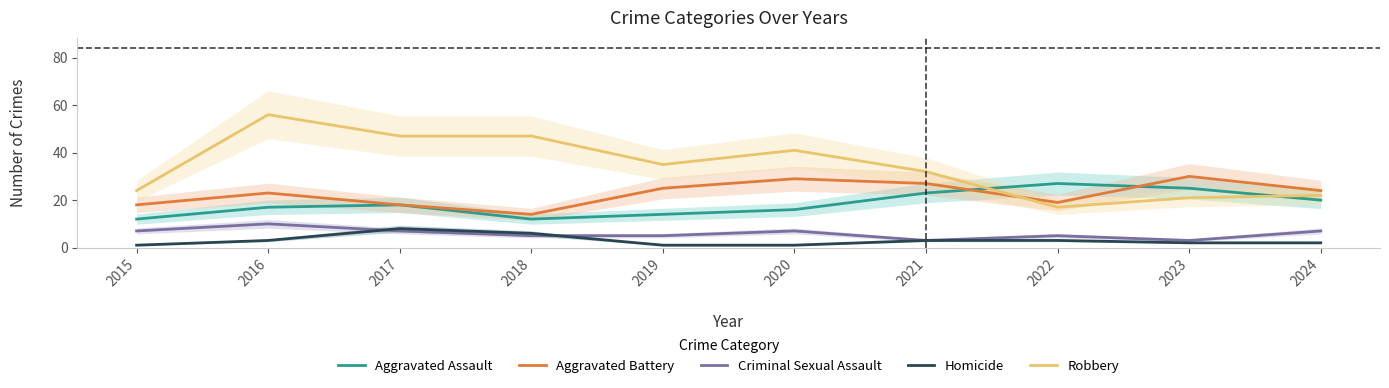

How many times do Robbery and Aggravated Assault cross each other?

2